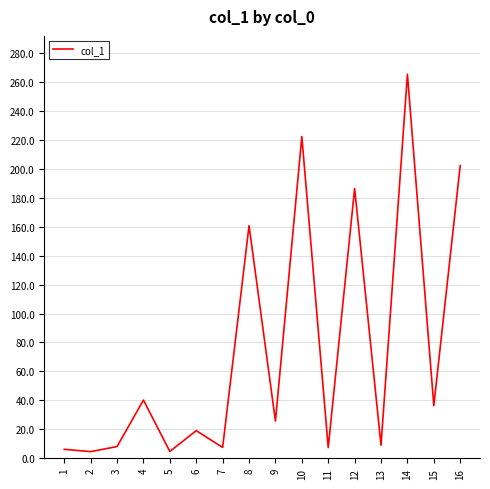

What is the approximate value at 4?

40.2